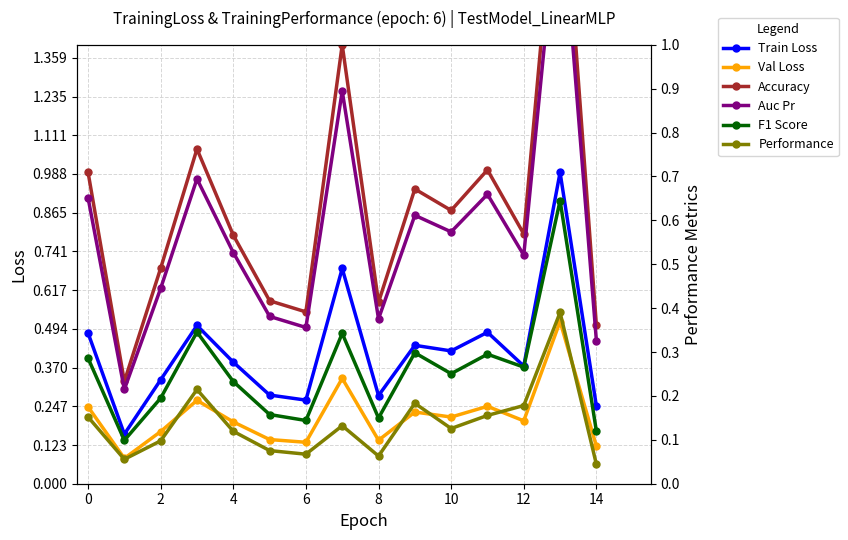

What is the difference between the maximum and minimum values in the Performance series?

0.3